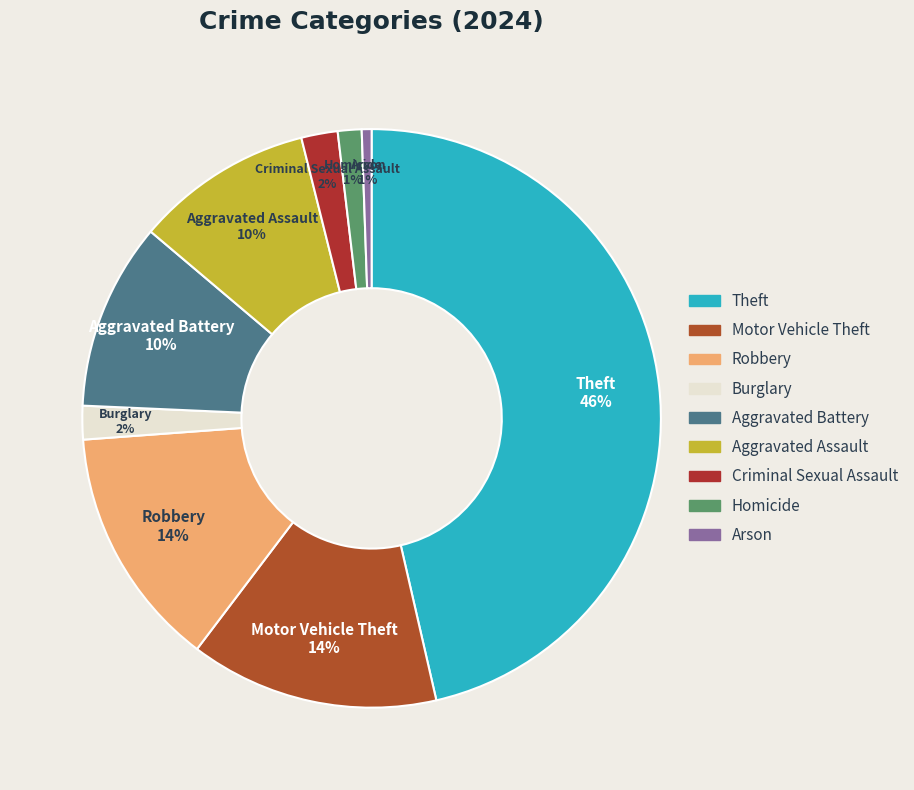

Count the number of slices in the pie.

9